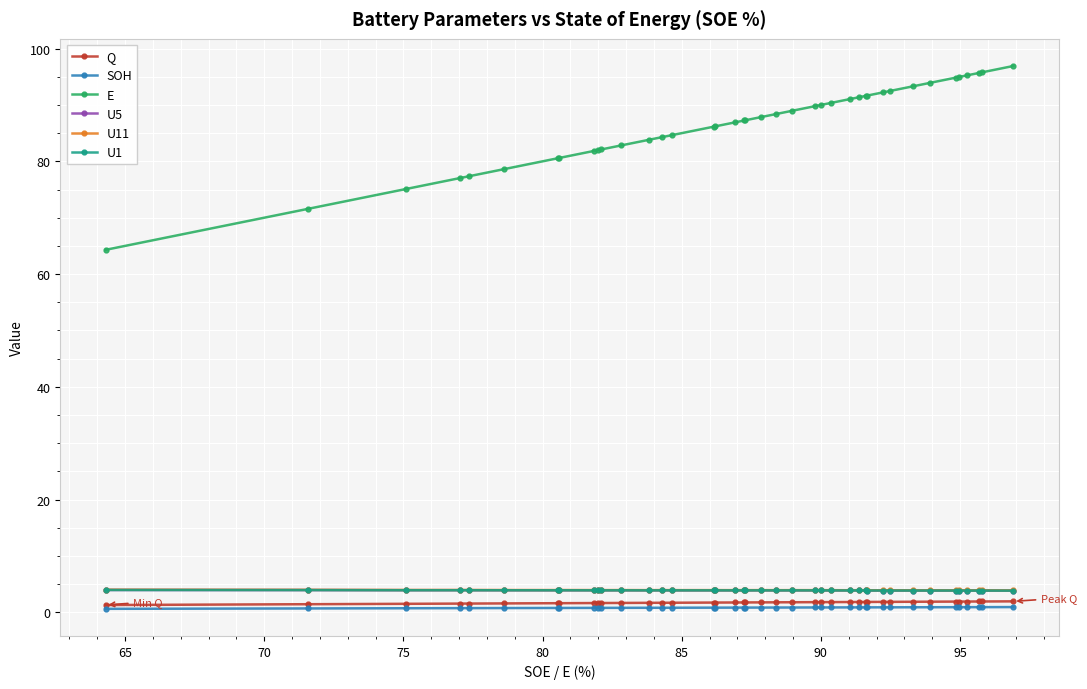

What is the value of the SOH point at the 34th from the left?

0.9